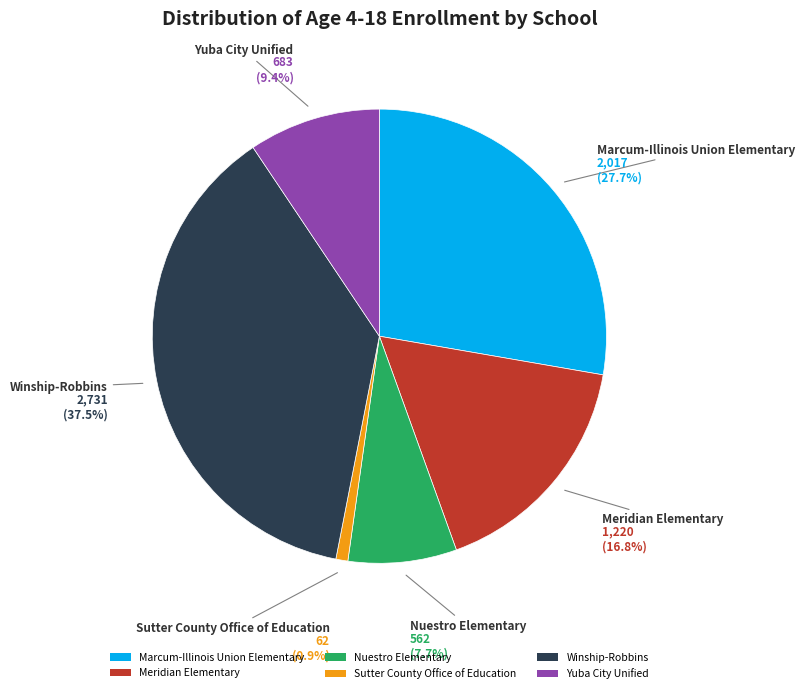

Count the number of slices in the pie.

6